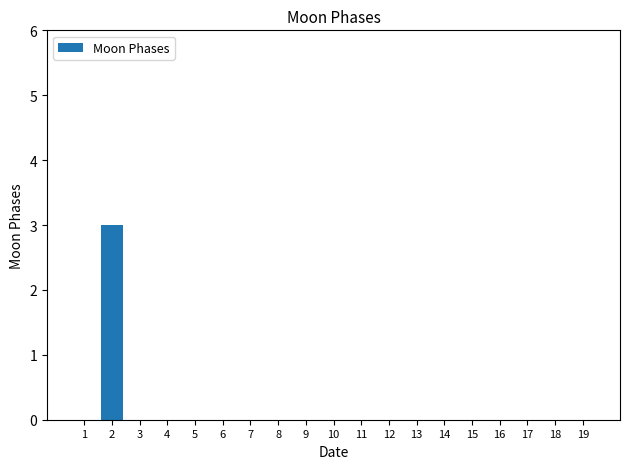

Is it true that the value at 3 is -1?

False